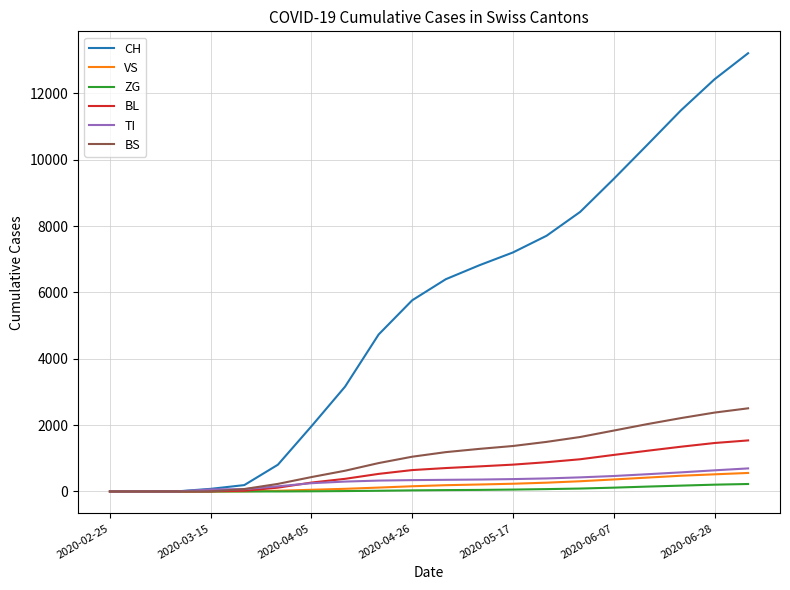

Is this an area chart (filled region under the line)?

No